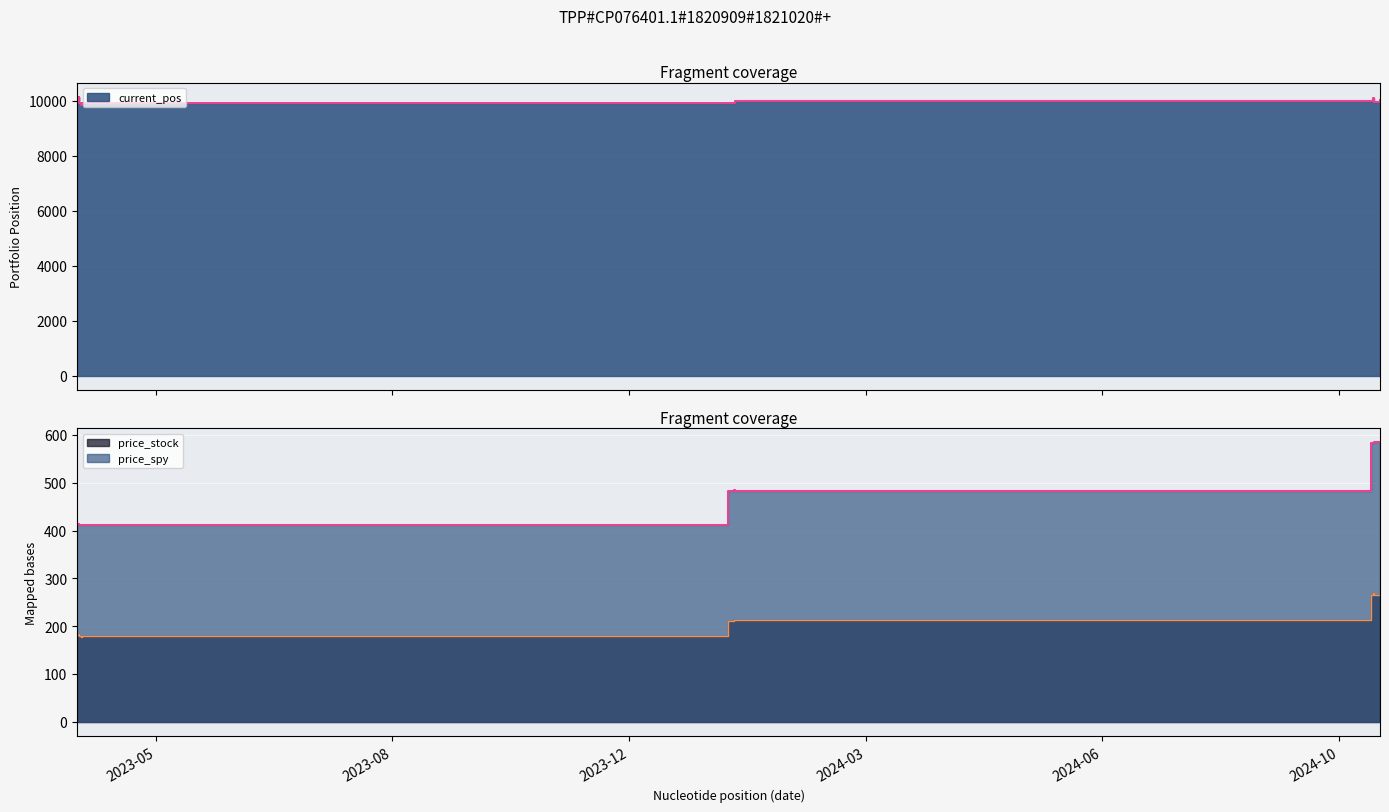

Is the value of price_spy at 2024-10-21 09:30:00 greater than the value of price_stock at 2024-01-19 16:00:00?

Yes